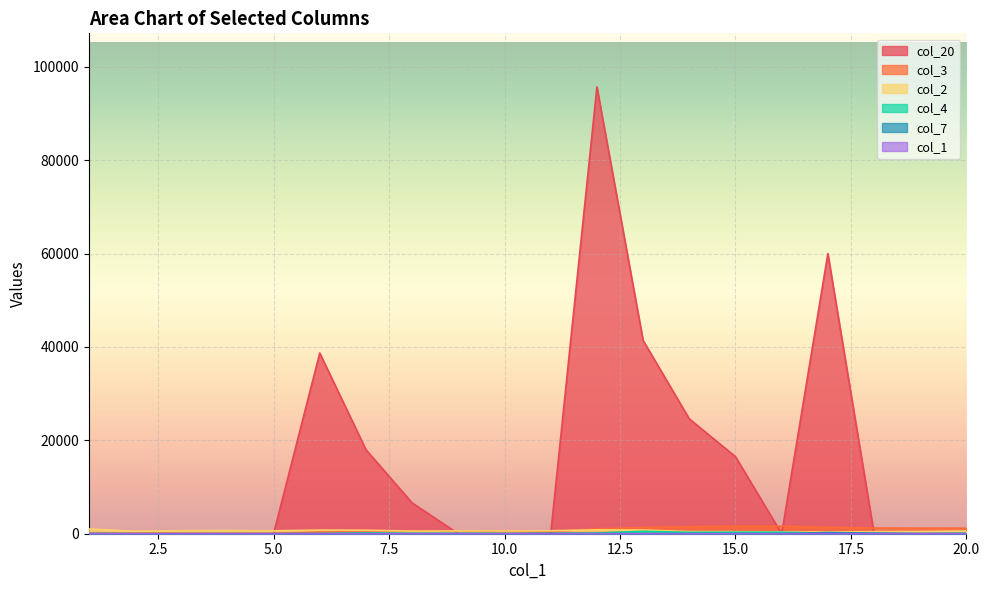

Is it true that col_3 equals 608 at 14?

False